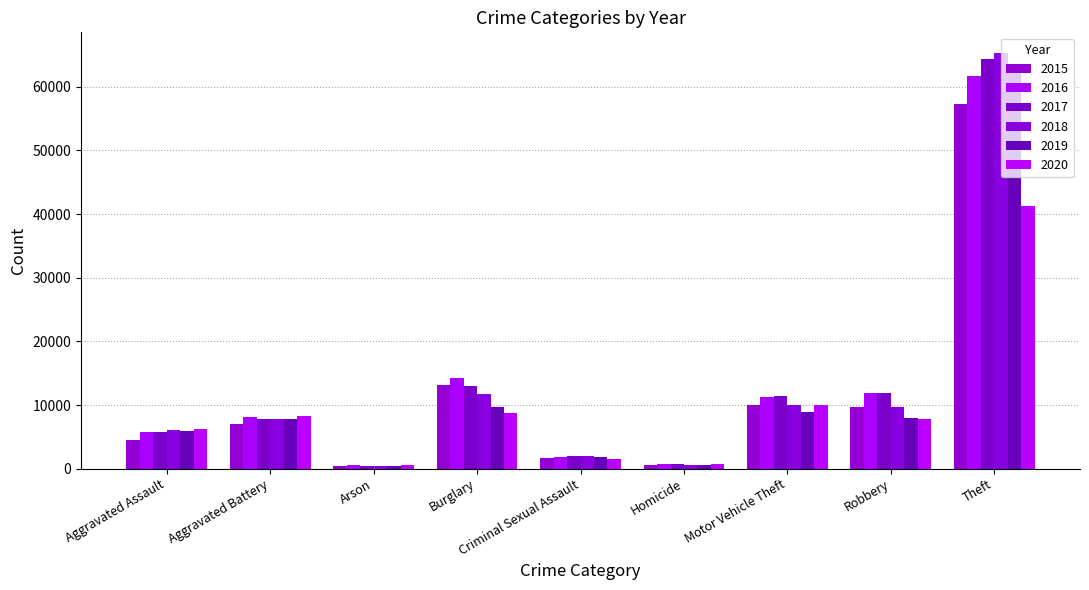

How many groups of bars are there?

9